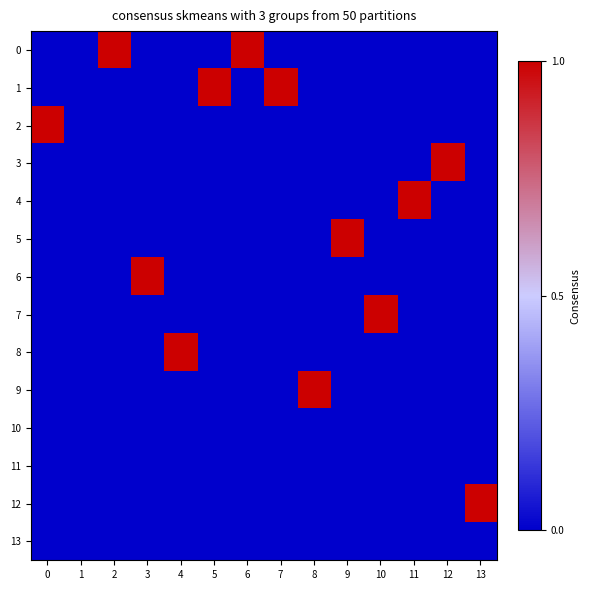

Reading left to right, what are all the values shown in this chart?

0: 0=0	1=0	2=1	3=0	4=0	5=0	6=1	7=0	8=0	9=0	10=0	11=0	12=0	13=0
1: 0=0	1=0	2=0	3=0	4=0	5=1	6=0	7=1	8=0	9=0	10=0	11=0	12=0	13=0
2: 0=1	1=0	2=0	3=0	4=0	5=0	6=0	7=0	8=0	9=0	10=0	11=0	12=0	13=0
3: 0=0	1=0	2=0	3=0	4=0	5=0	6=0	7=0	8=0	9=0	10=0	11=0	12=1	13=0
4: 0=0	1=0	2=0	3=0	4=0	5=0	6=0	7=0	8=0	9=0	10=0	11=1	12=0	13=0
5: 0=0	1=0	2=0	3=0	4=0	5=0	6=0	7=0	8=0	9=1	10=0	11=0	12=0	13=0
6: 0=0	1=0	2=0	3=1	4=0	5=0	6=0	7=0	8=0	9=0	10=0	11=0	12=0	13=0
7: 0=0	1=0	2=0	3=0	4=0	5=0	6=0	7=0	8=0	9=0	10=1	11=0	12=0	13=0
8: 0=0	1=0	2=0	3=0	4=1	5=0	6=0	7=0	8=0	9=0	10=0	11=0	12=0	13=0
9: 0=0	1=0	2=0	3=0	4=0	5=0	6=0	7=0	8=1	9=0	10=0	11=0	12=0	13=0
10: 0=0	1=0	2=0	3=0	4=0	5=0	6=0	7=0	8=0	9=0	10=0	11=0	12=0	13=0
11: 0=0	1=0	2=0	3=0	4=0	5=0	6=0	7=0	8=0	9=0	10=0	11=0	12=0	13=0
12: 0=0	1=0	2=0	3=0	4=0	5=0	6=0	7=0	8=0	9=0	10=0	11=0	12=0	13=1
13: 0=0	1=0	2=0	3=0	4=0	5=0	6=0	7=0	8=0	9=0	10=0	11=0	12=0	13=0